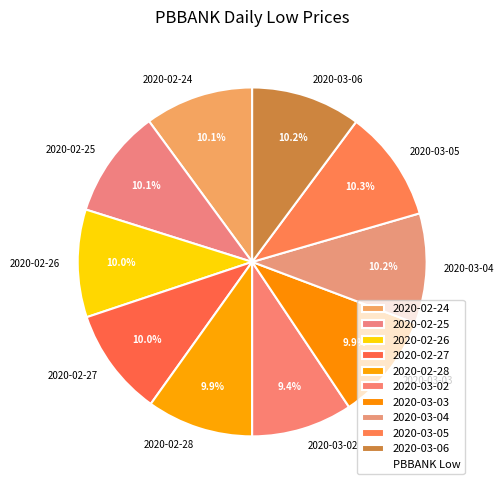

How many segments does this pie chart have?

10